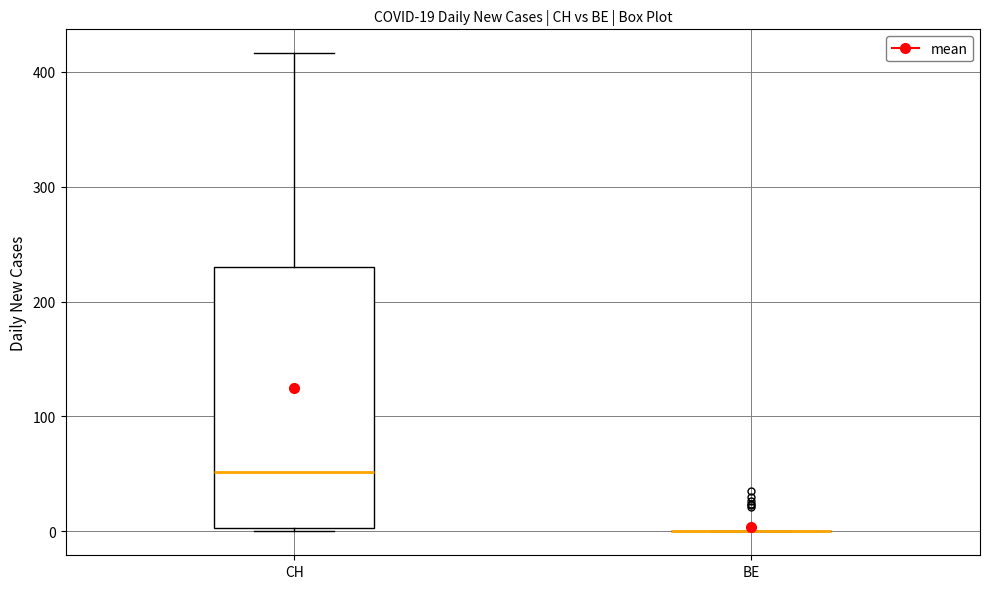

Comparing the boxes themselves (not the whiskers), which one is the tallest?

CH